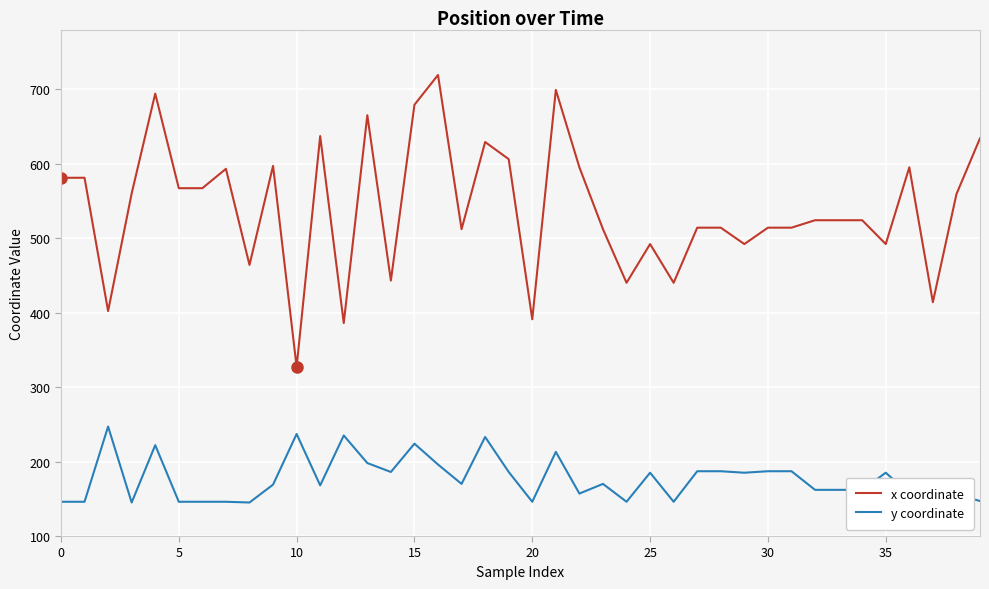

Which series has the widest spread of values?

x coordinate